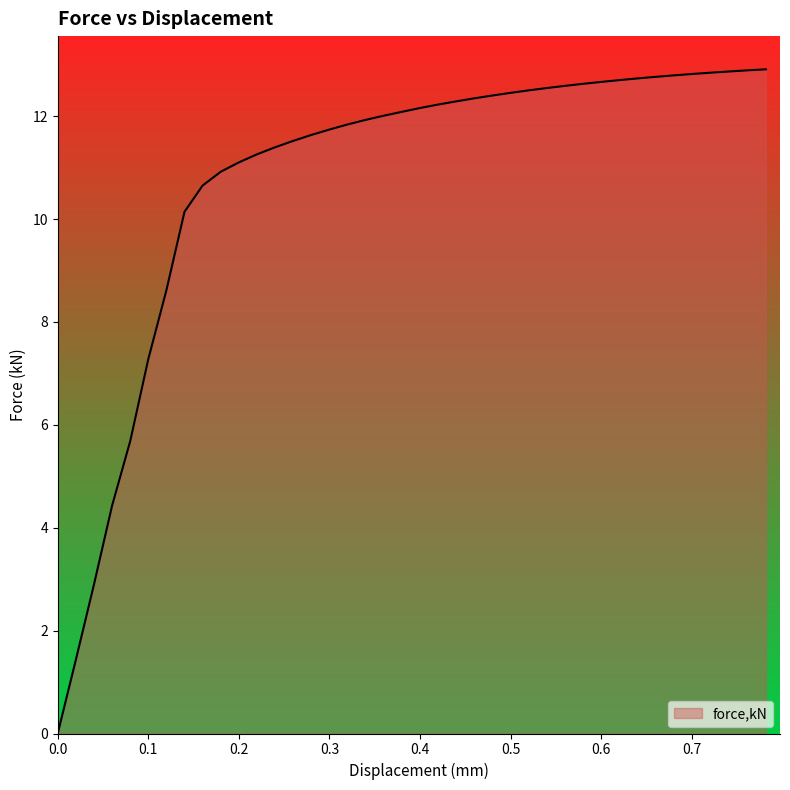

What is the maximum value shown in the chart?

12.9